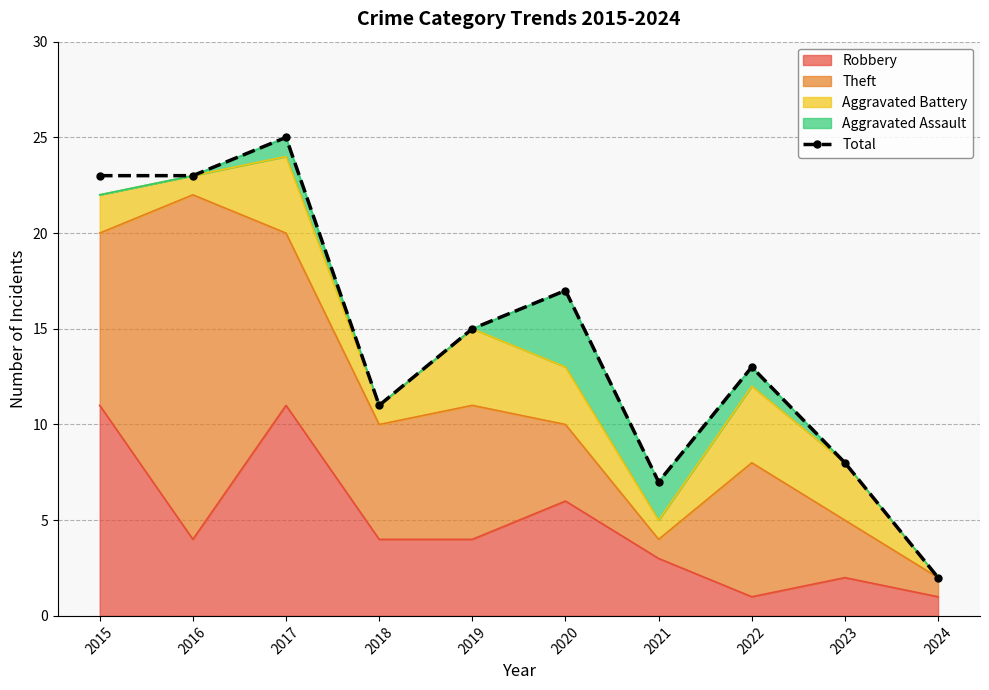

What is the maximum value shown in the chart?

25